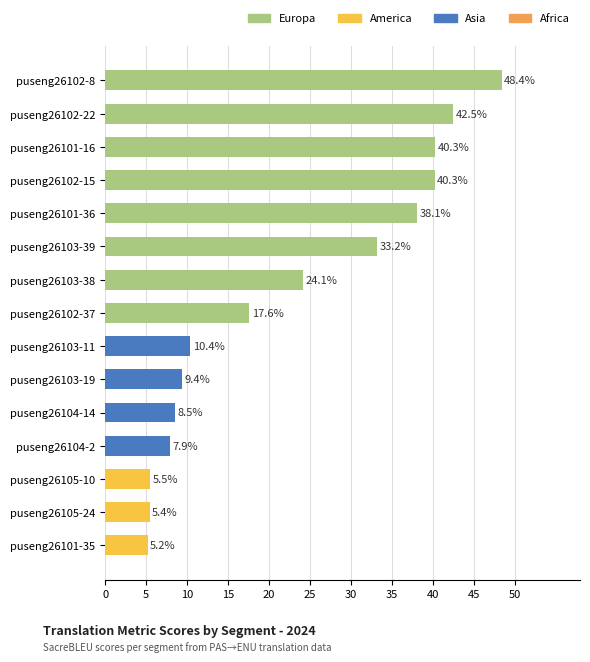

What is the sum of the values at puseng26102-37 and puseng26101-35?

22.8